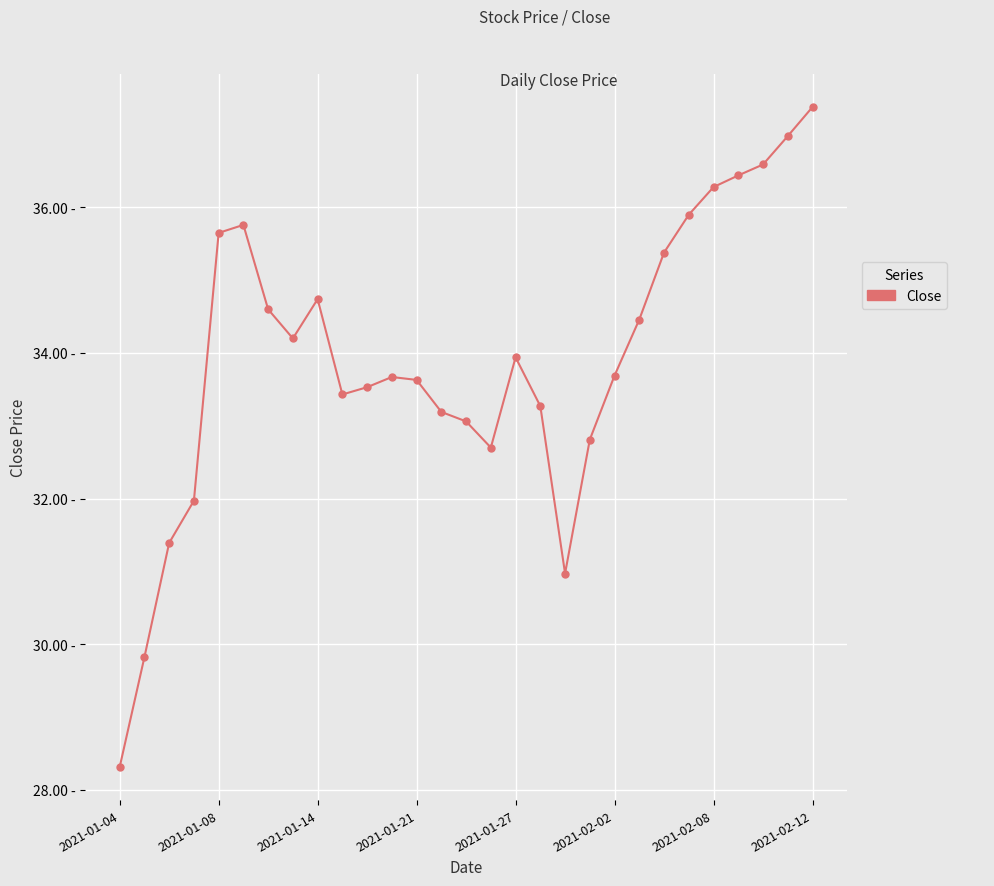

At which category does the chart reach its minimum across all series?

2021-01-04